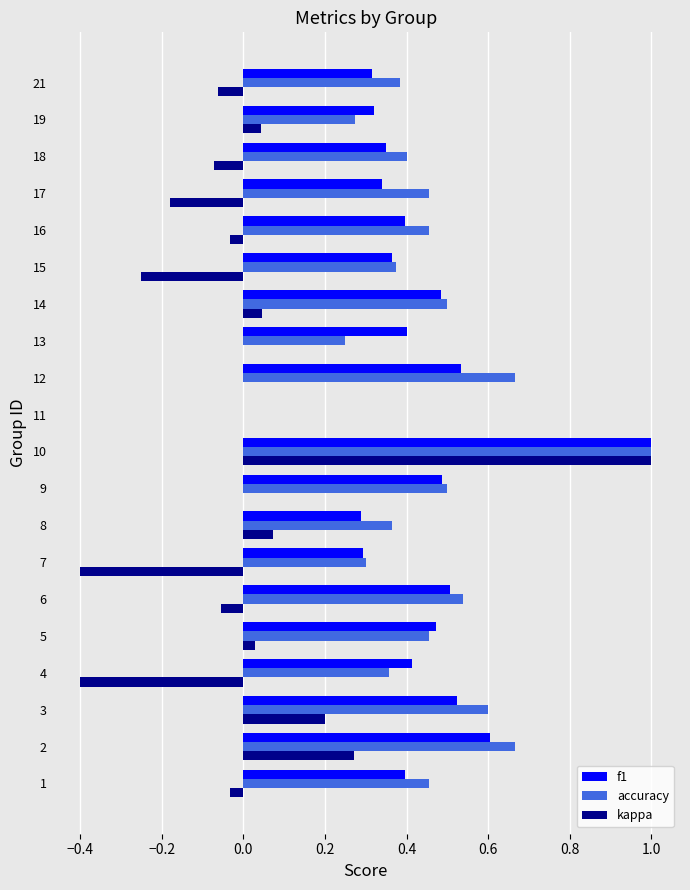

Count the accuracy values in the range 0 to 1.

20